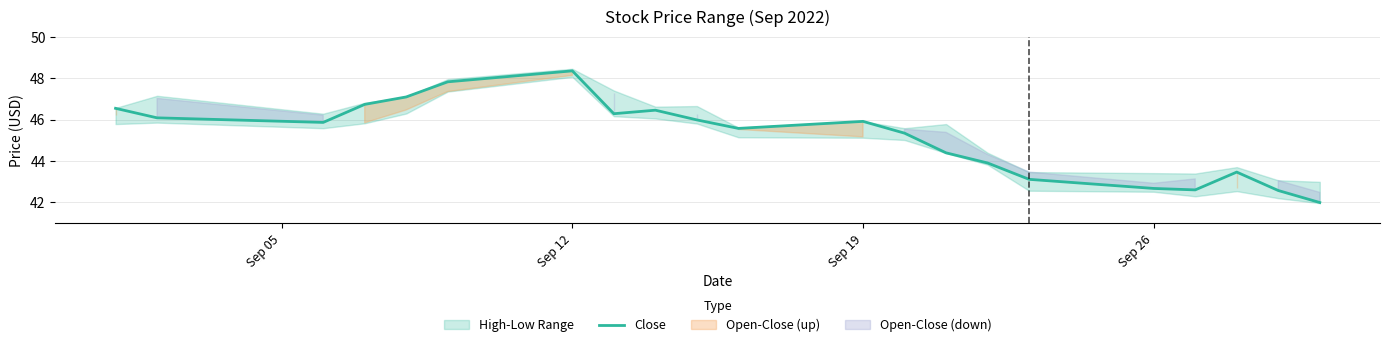

What is the highest value of the Close series?

48.4